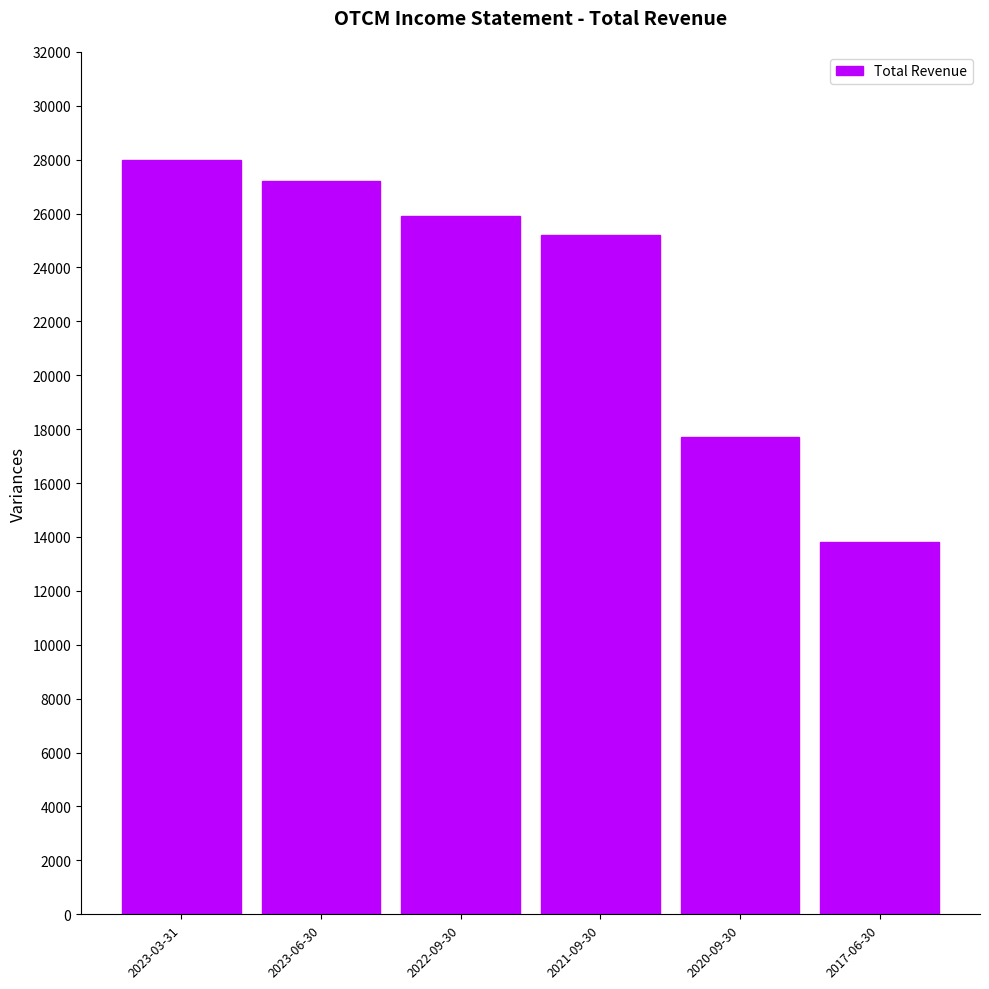

At which category does the chart reach its minimum across all series?

2017-06-30